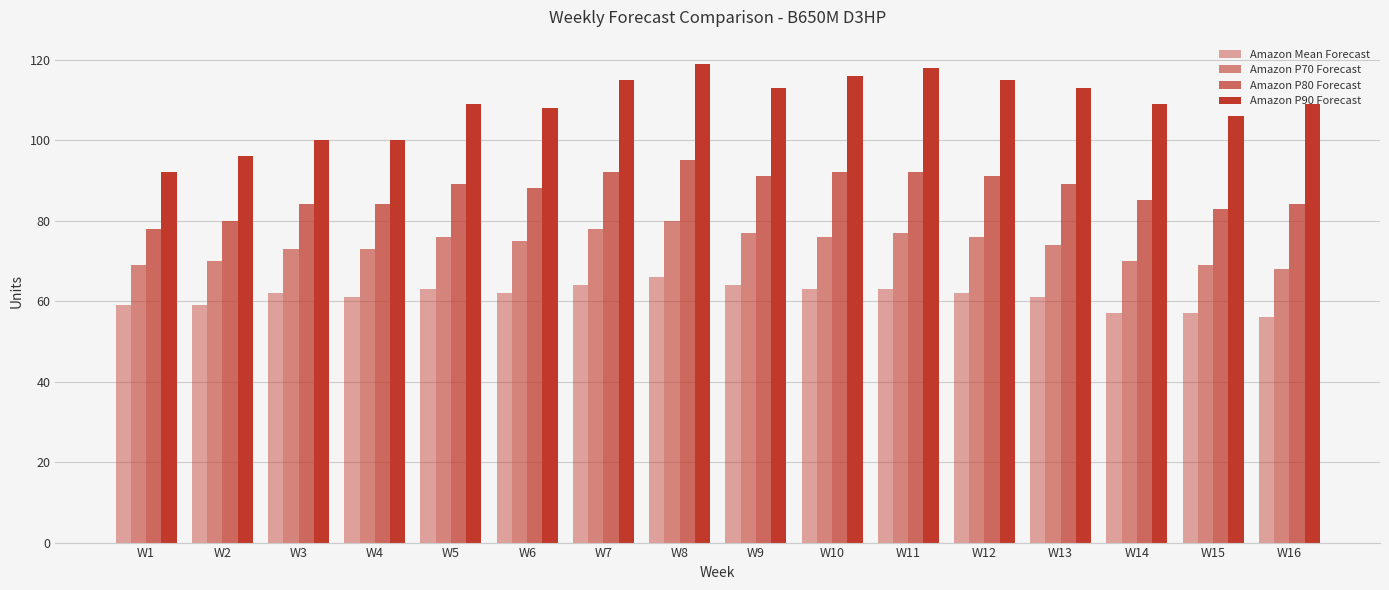

Which series has the largest total across all categories?

Amazon P90 Forecast